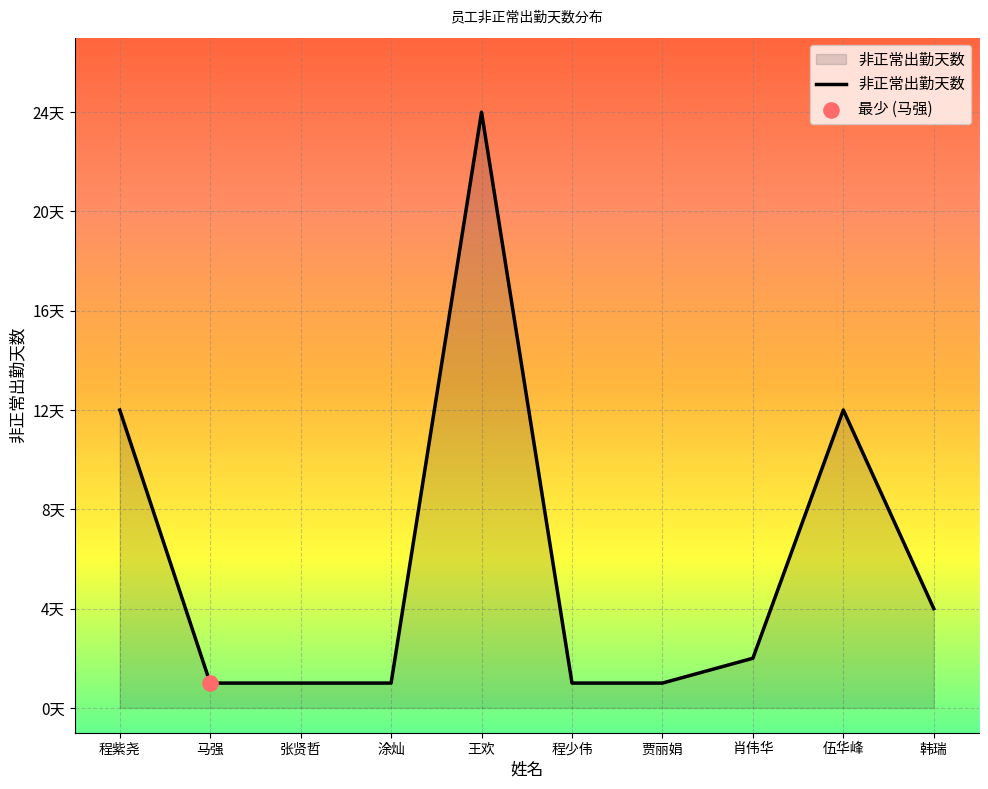

Between 肖伟华 and 张贤哲, which is larger?

肖伟华